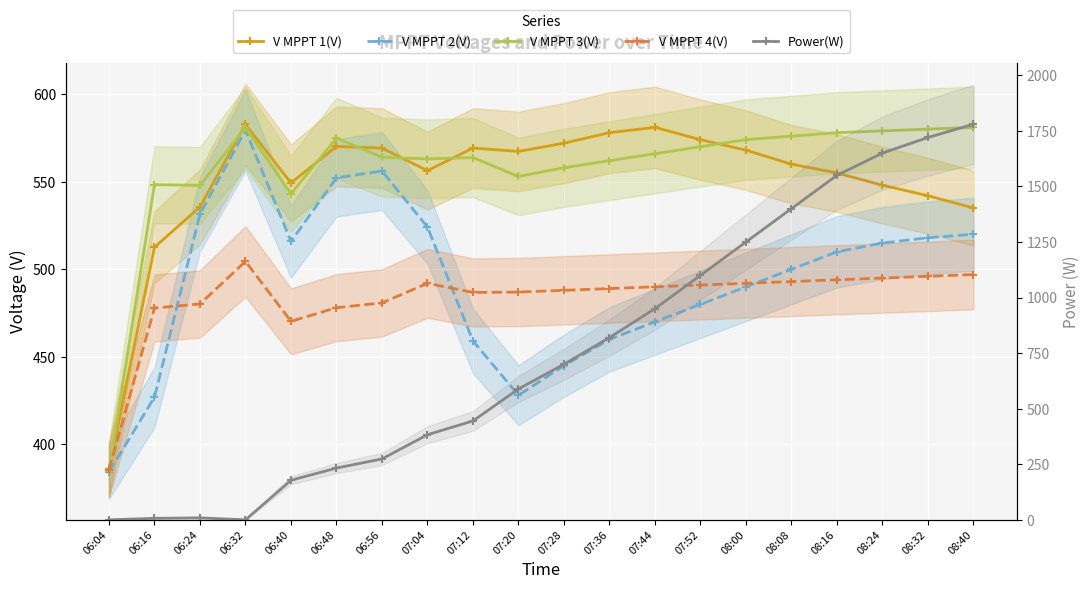

What is the average value of the V MPPT 1(V) series?

550.6